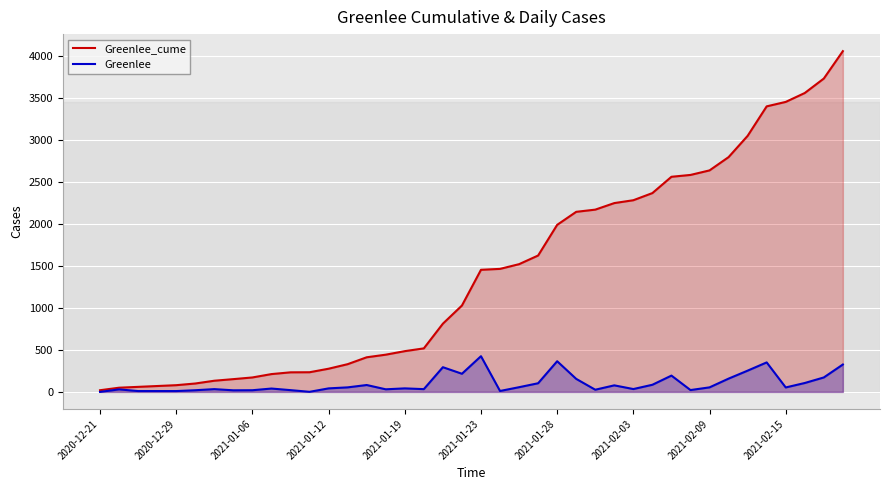

What is the difference between the highest and lowest values at 18?

518